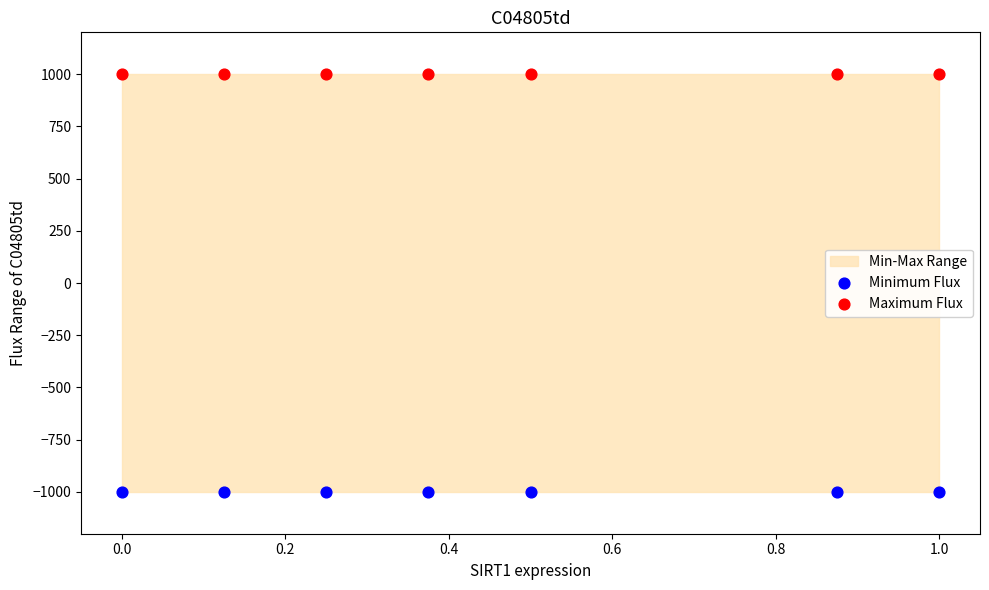

Which series contains the highest Y value?

Maximum Flux